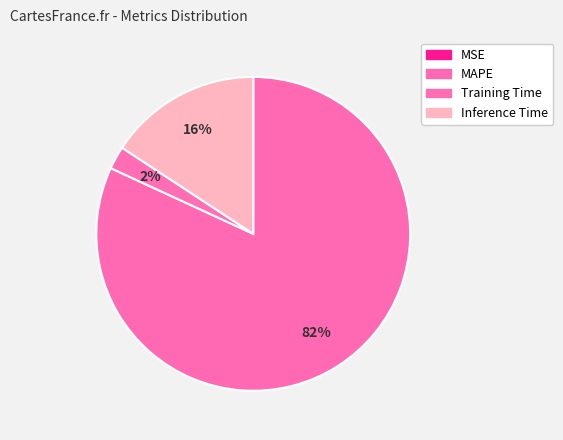

Approximately how many times larger is the value at Inference Time compared to MAPE?

0.2